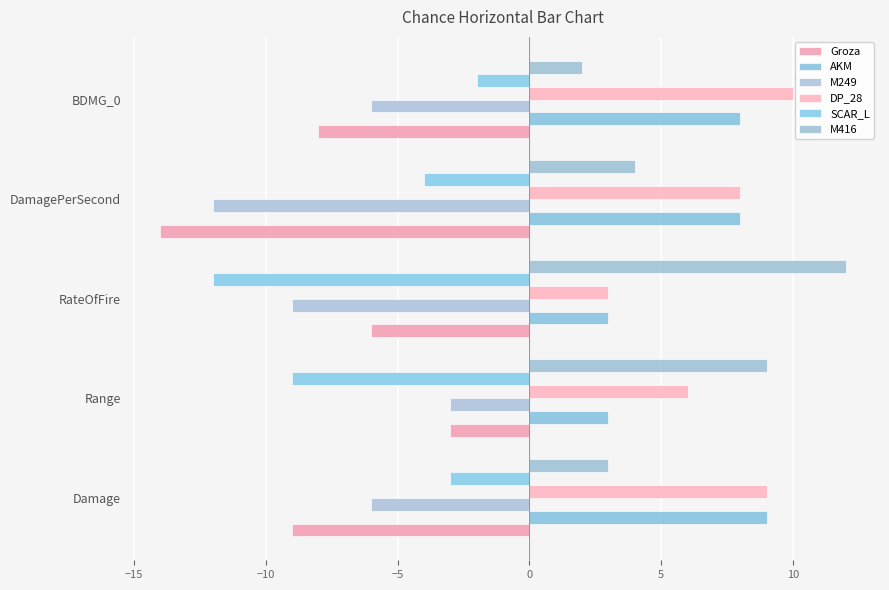

How many categories are shown in the chart?

5